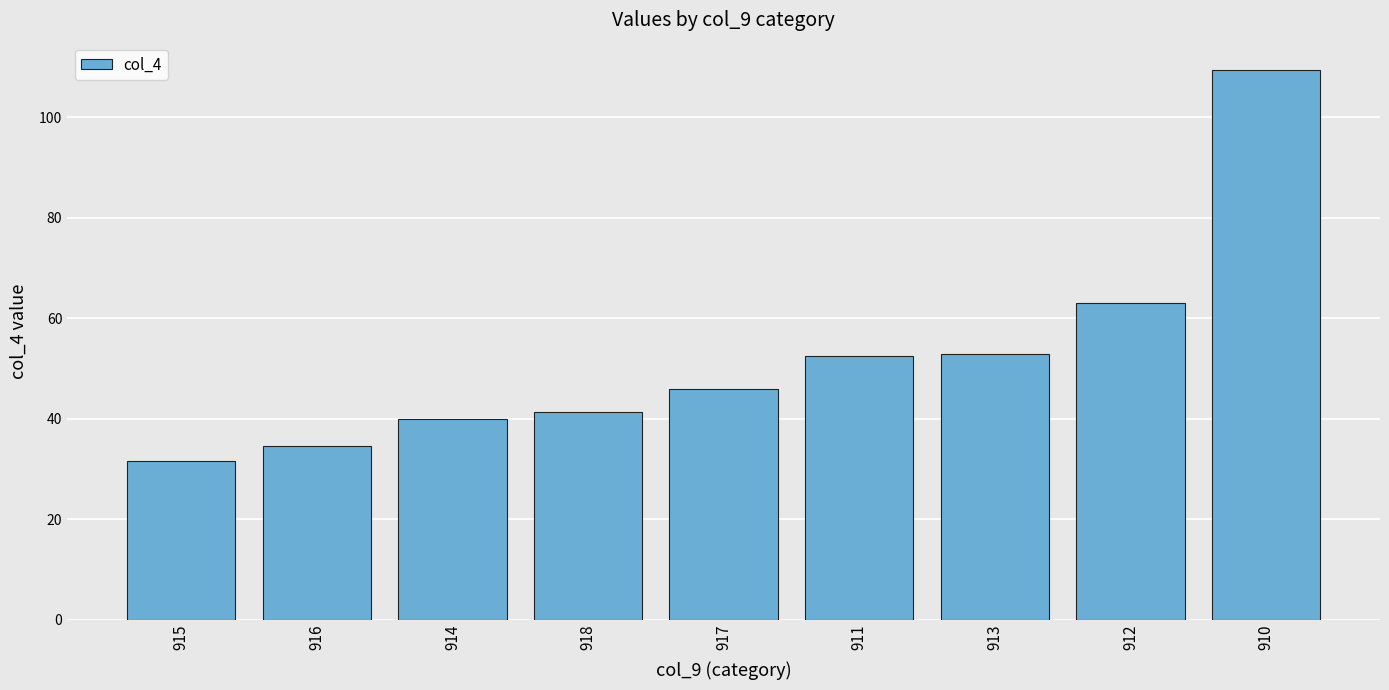

What is the label of the 9th bar from the right?

915